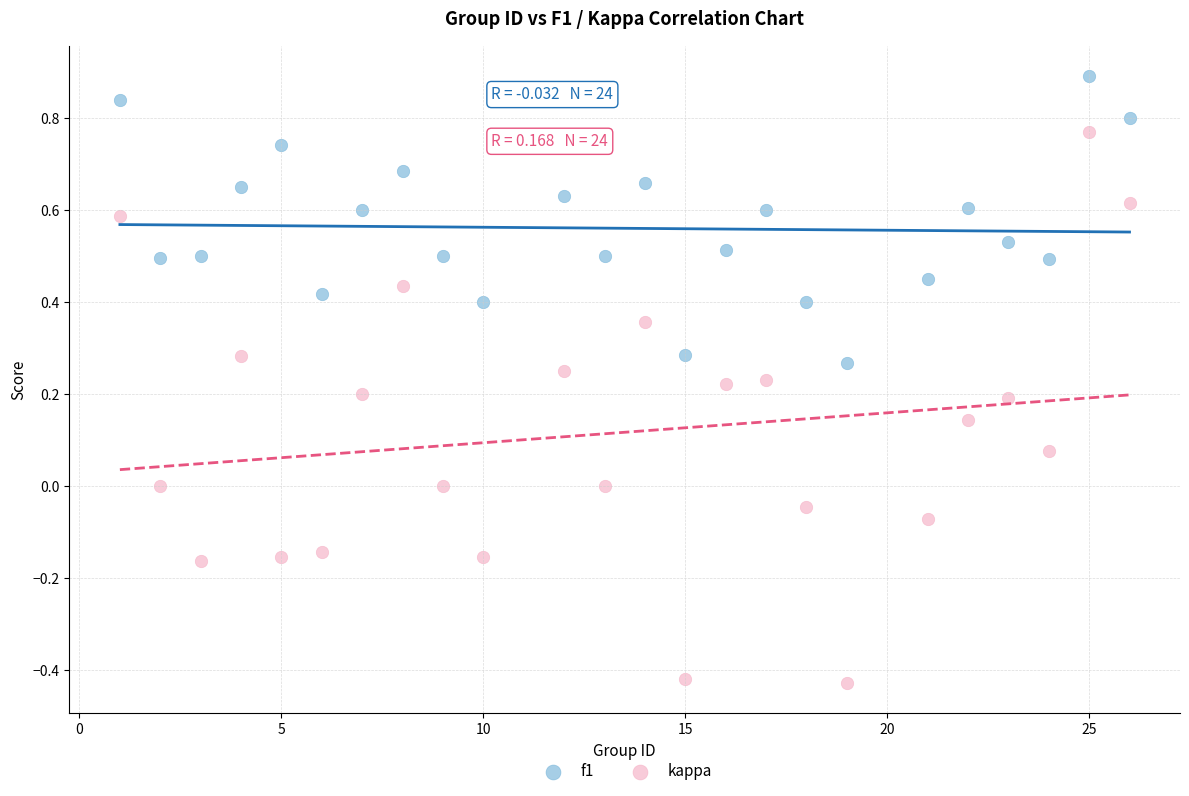

Which series reaches the maximum Y coordinate?

f1